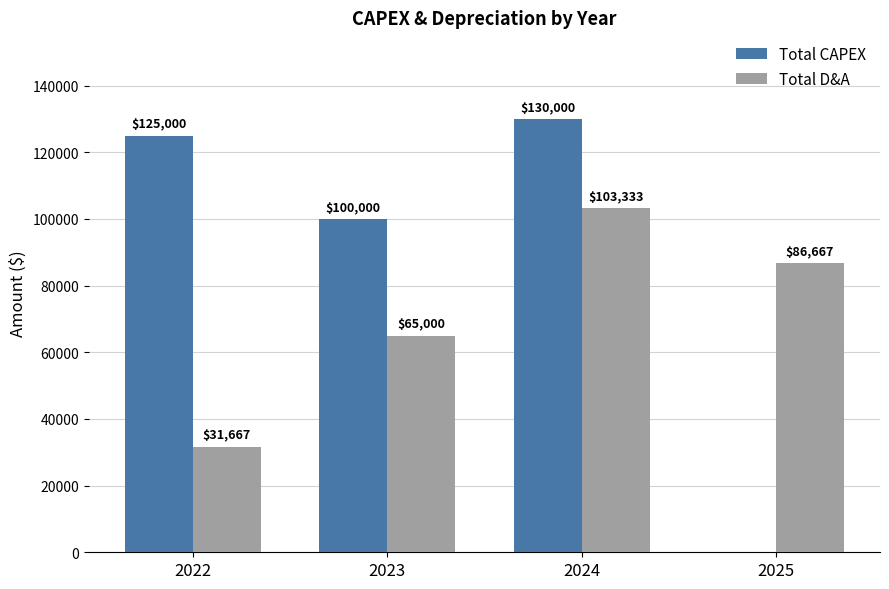

The Total D&A series shows 65000.0 at 2023. True or false?

True